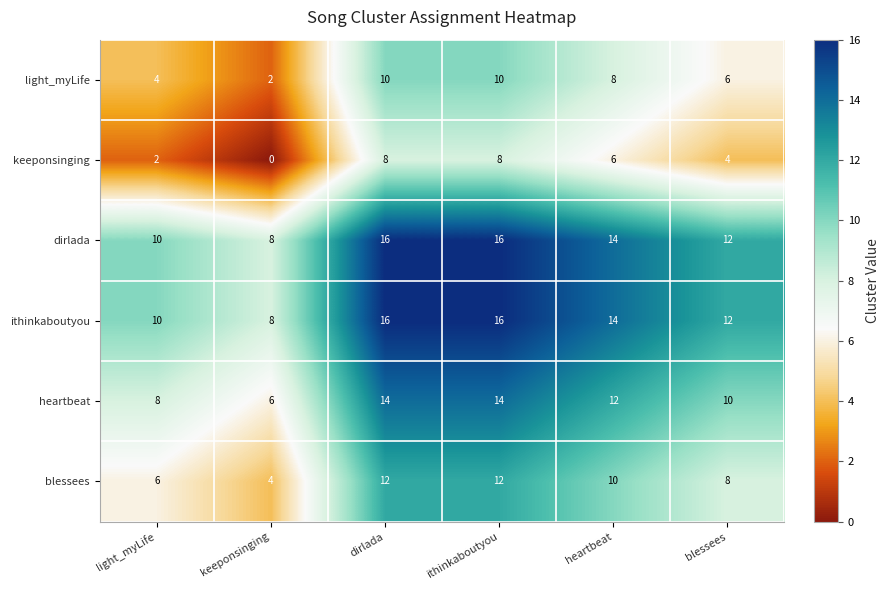

What is the highest value of the dirlada series?

16